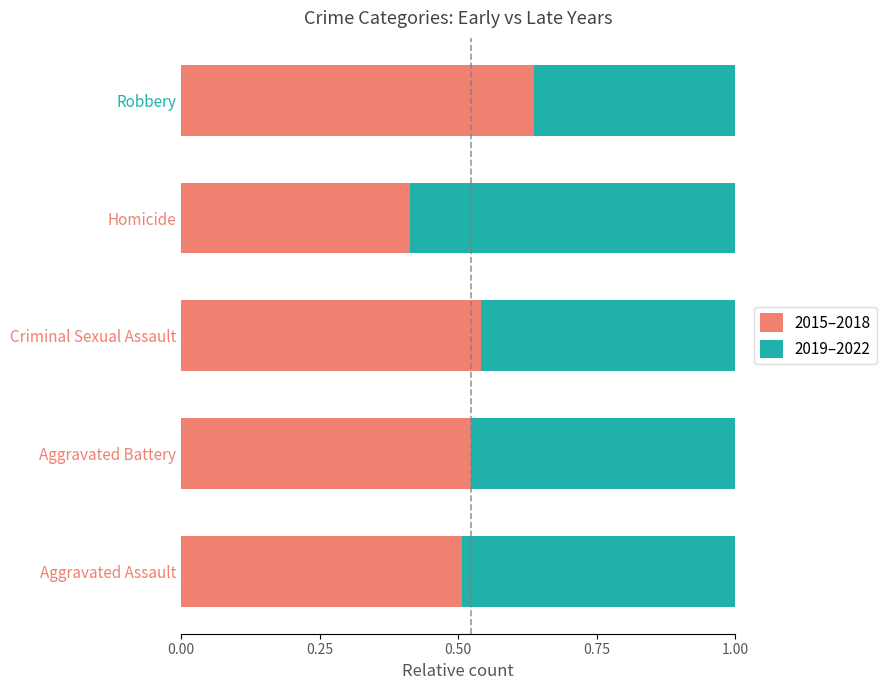

The value of 2015–2018 at Aggravated Battery is 0.5. True or false?

True